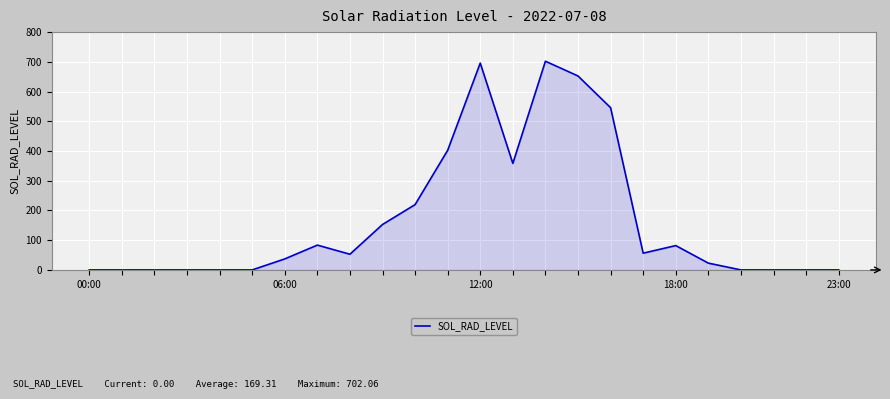

What is the maximum value shown in the chart?

702.1